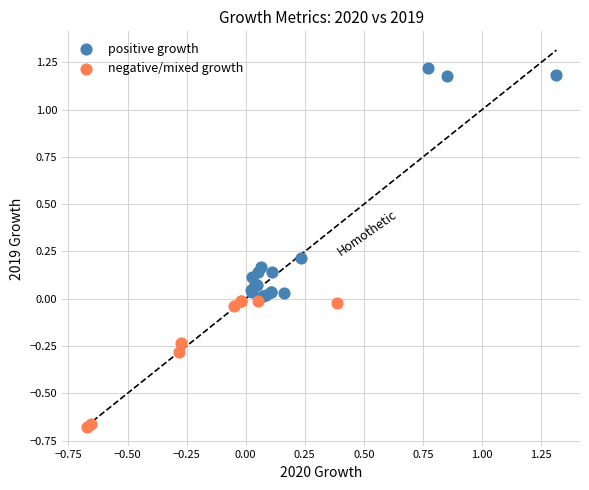

Which series contains the lowest Y value?

negative/mixed growth